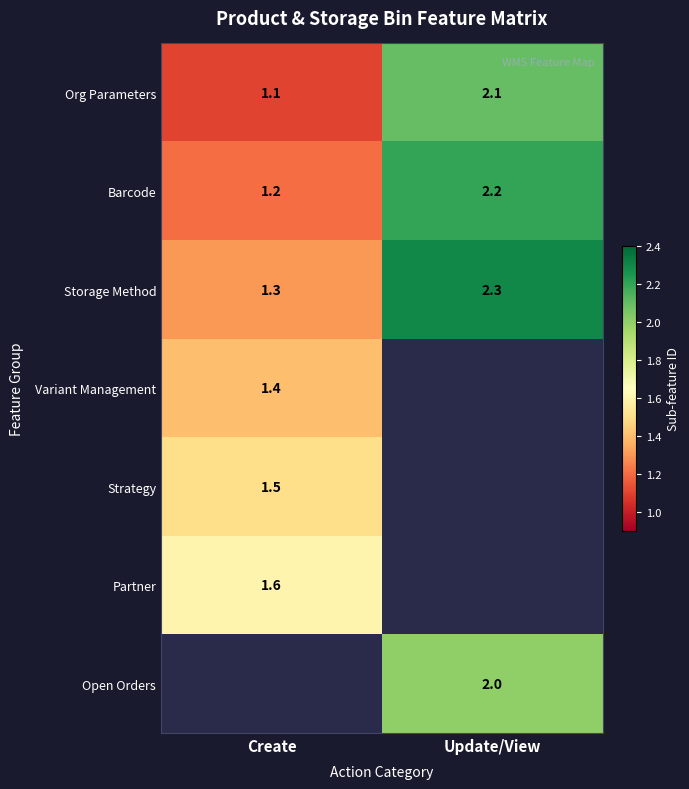

At how many categories does at least one series exceed 0?

2